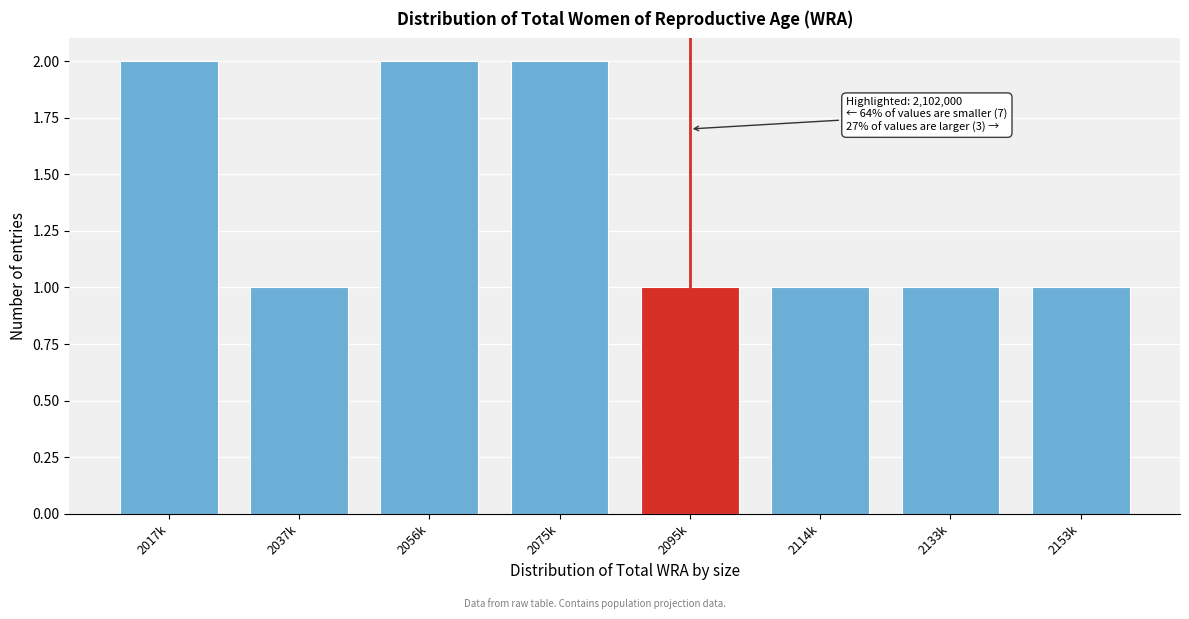

Reading left to right, what are all the values shown in this chart?

2	1	2	2	1	1	1	1